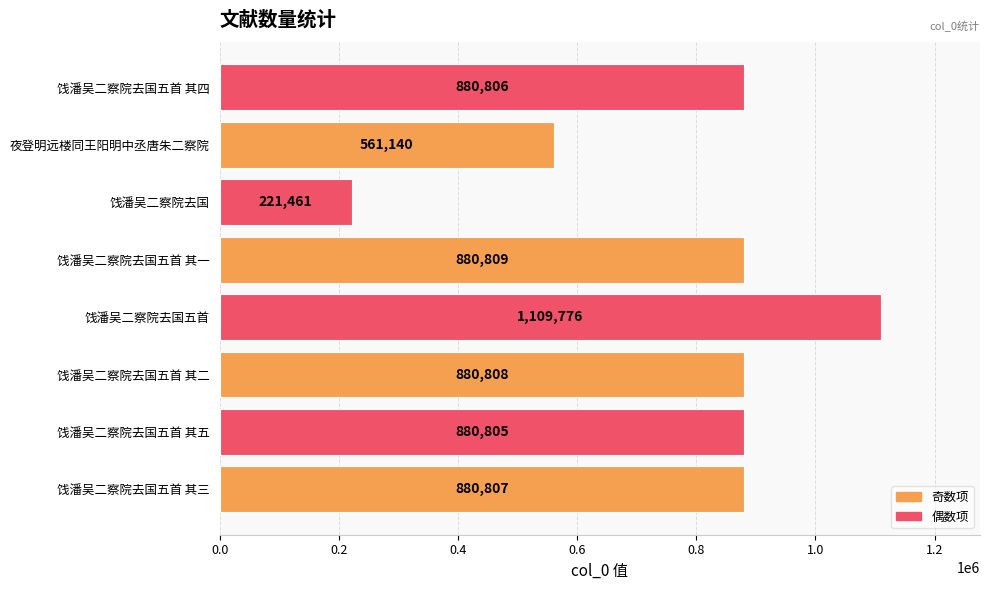

At which label is the value closest to 665618?

夜登明远楼同王阳明中丞唐朱二察院